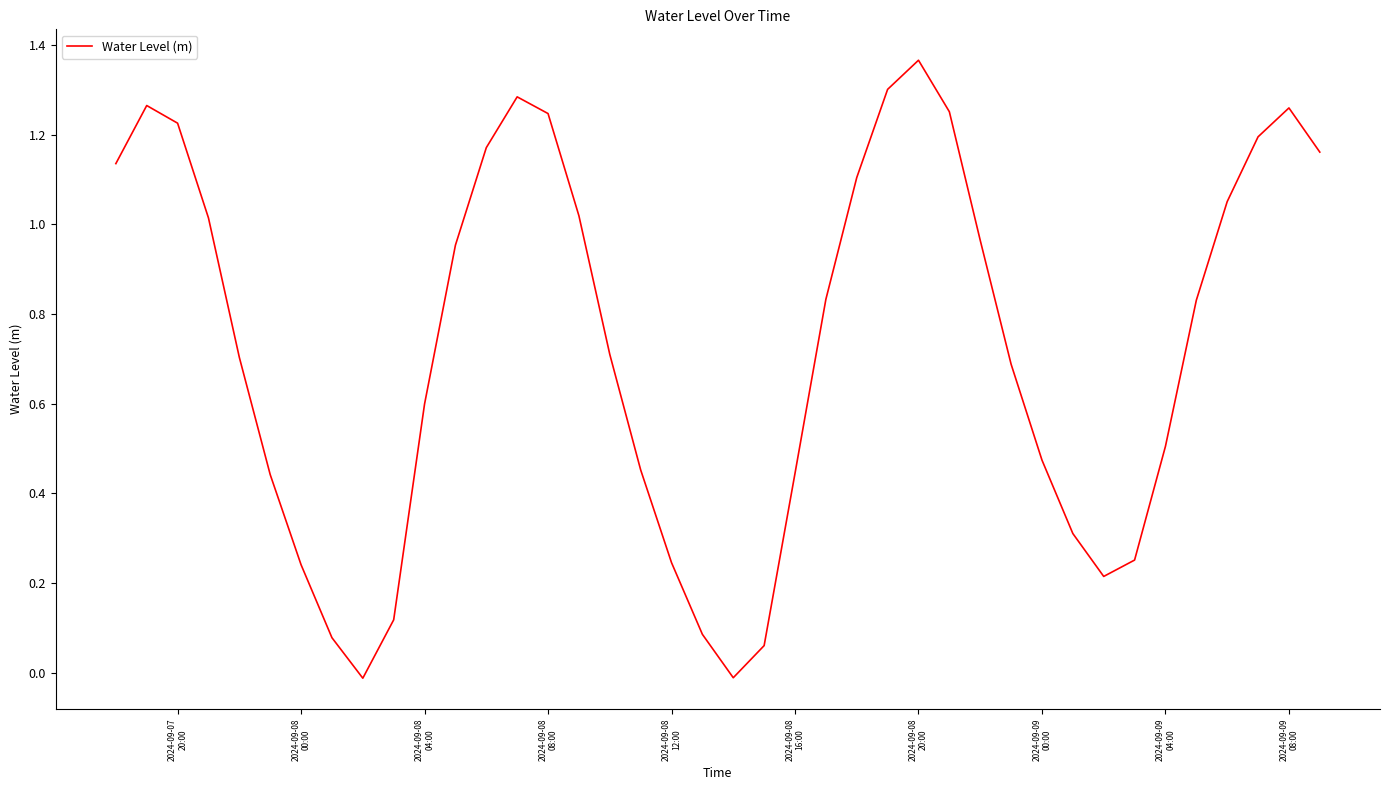

Does the chart have visible grid lines?

No